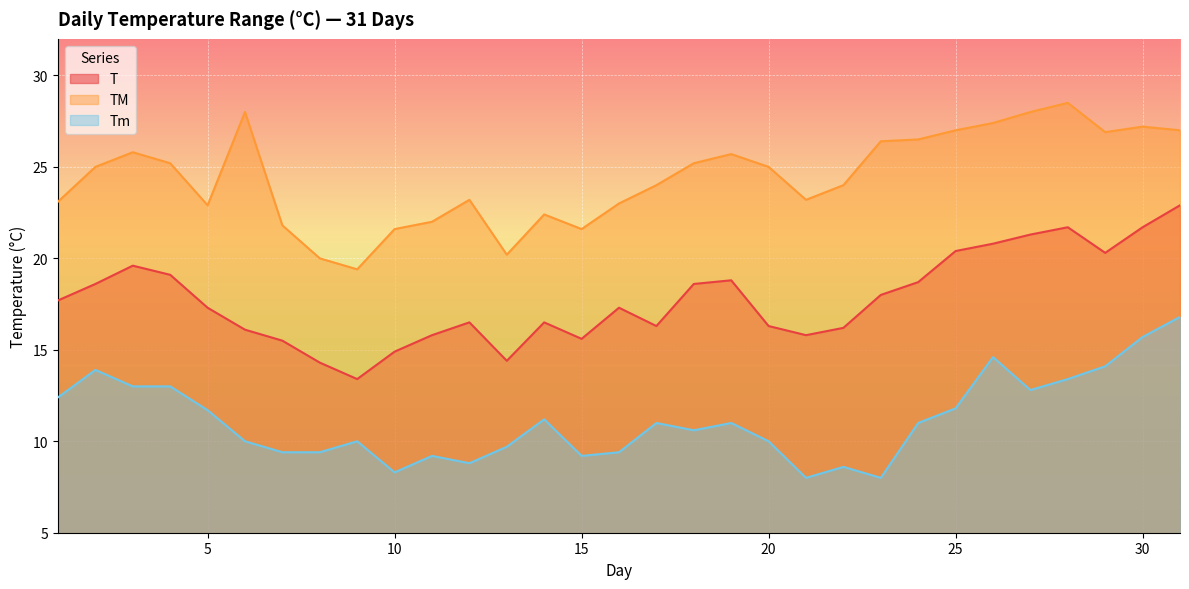

Is the value of TM at 25 greater than the value of T at 6?

Yes